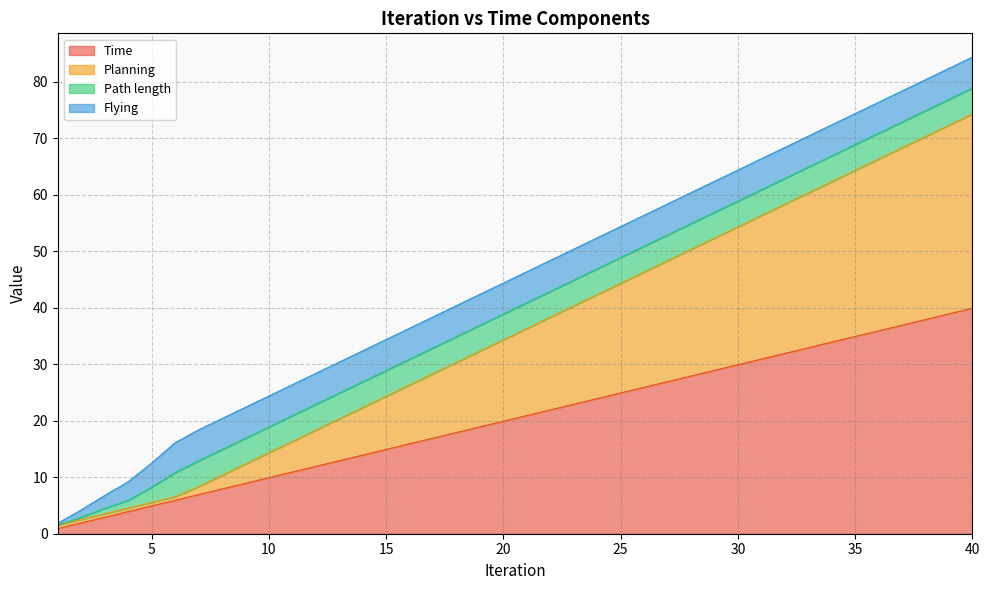

Is it true that Time equals 13.9 at 14?

True